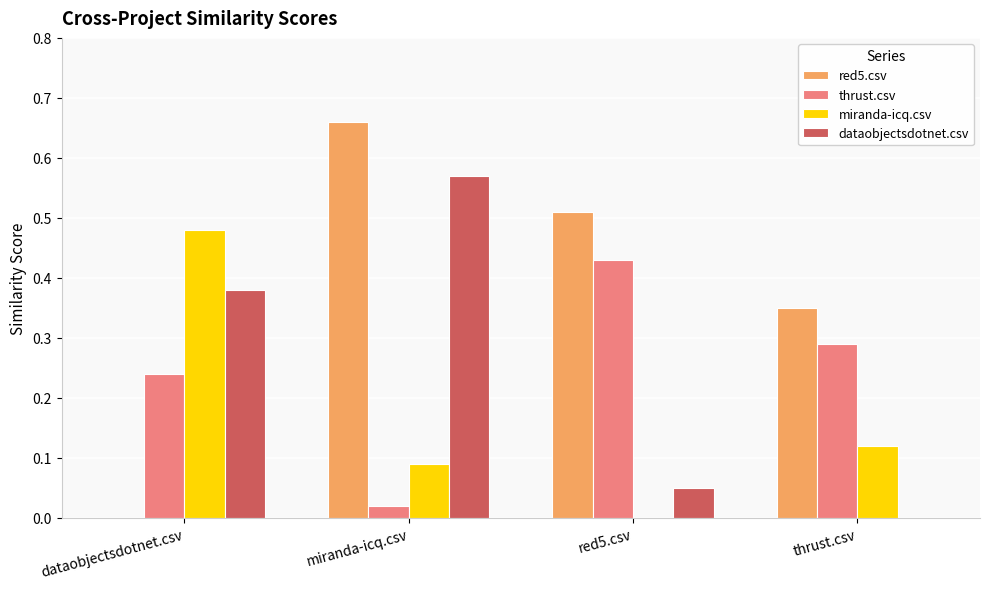

Which category has the highest value in the red5.csv series?

miranda-icq.csv